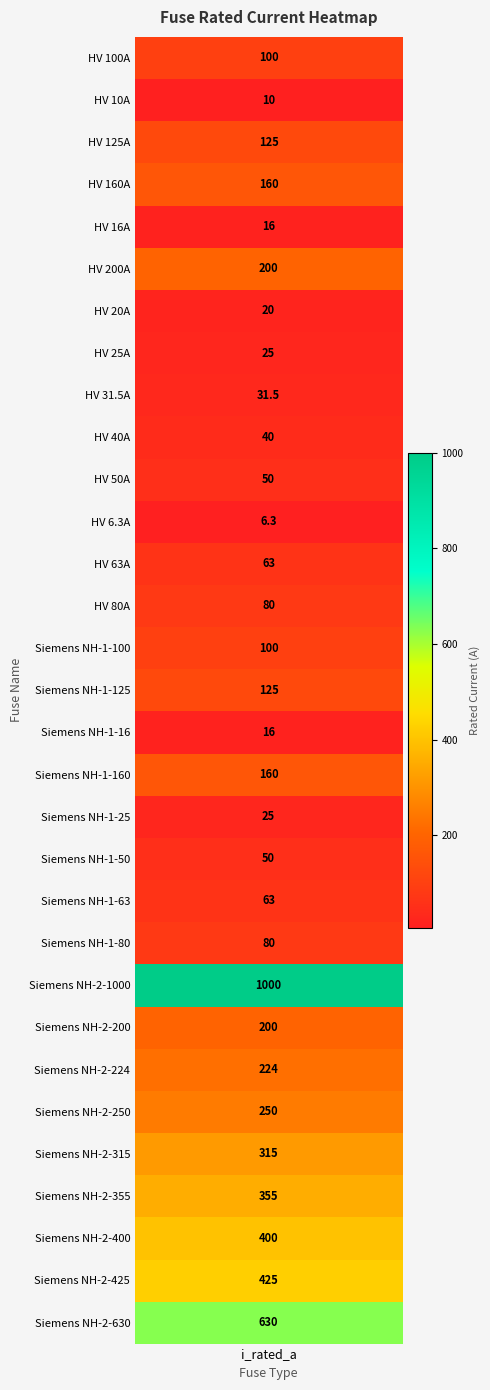

What is the sum of the values at Siemens NH-2-425 and Siemens NH-1-100?

525.0